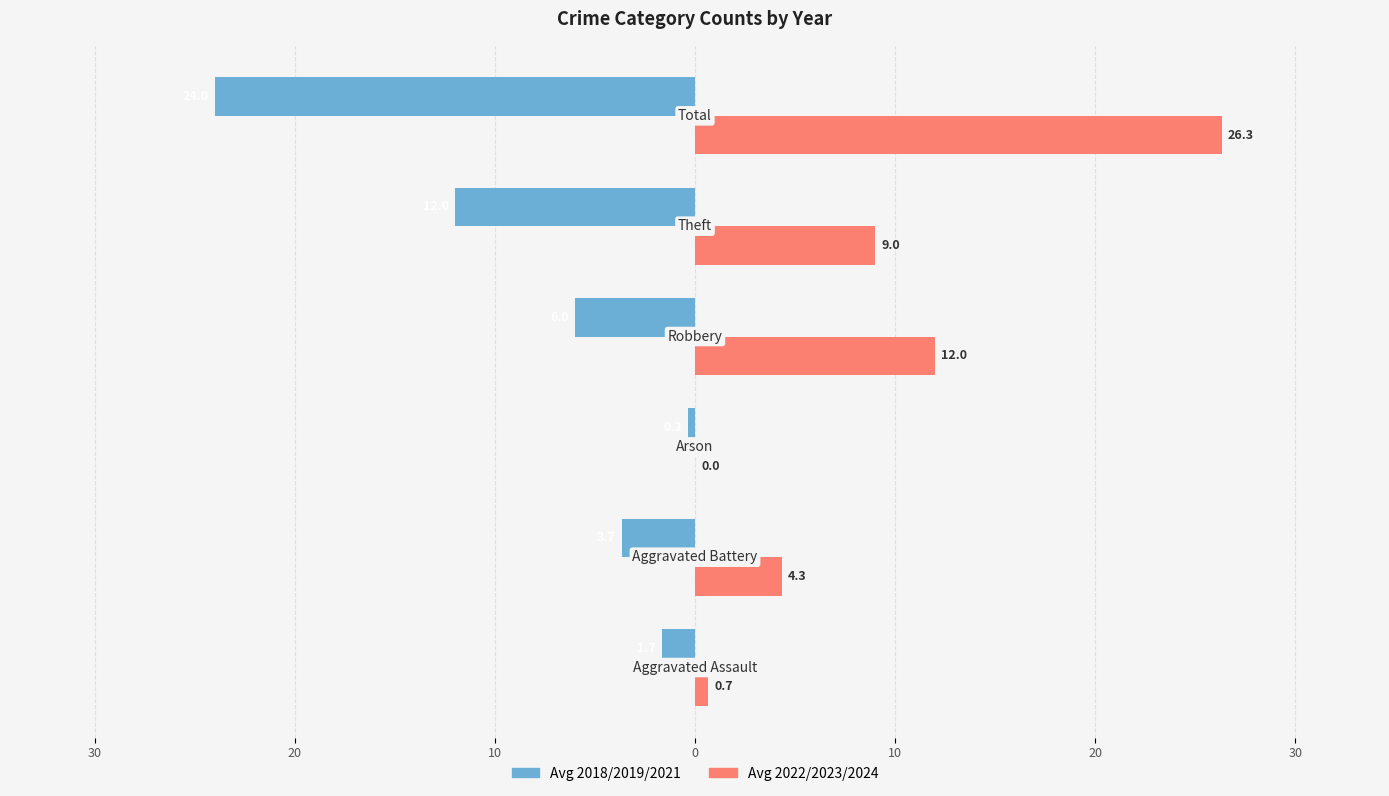

What are all the series names shown in the legend?

Avg 2018/2019/2021, Avg 2022/2023/2024